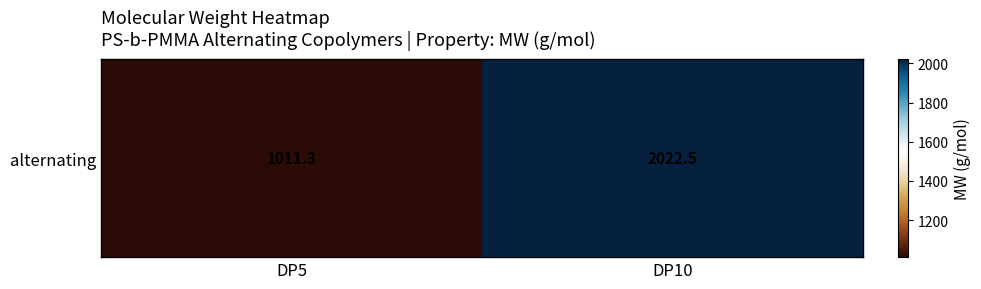

Is it true that the value at DP5 is 1011.3?

True